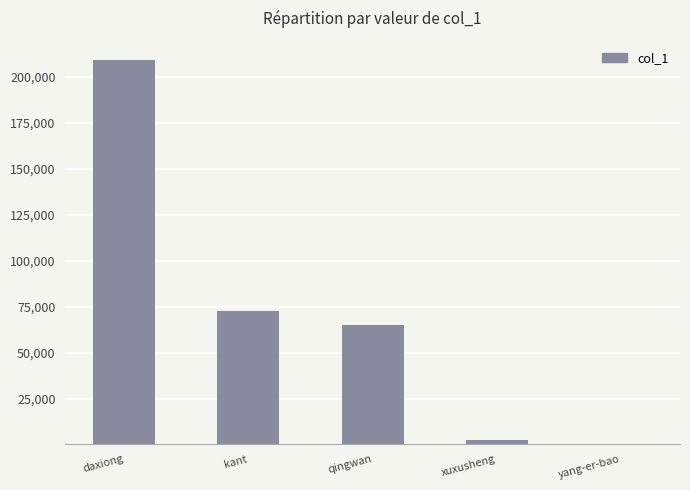

Is it true that the value at kant is 72735?

True